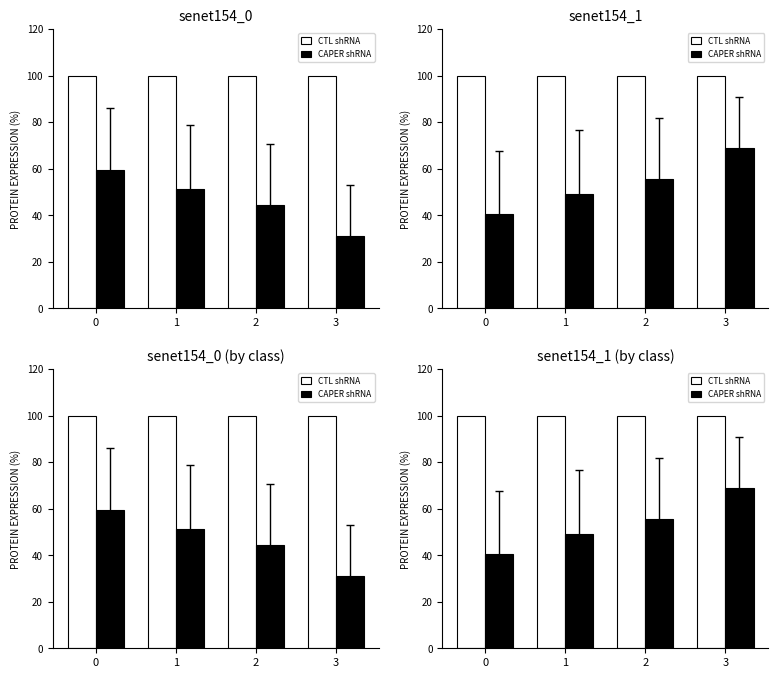

What is the difference between the CAPER shRNA values at 0 and 2?

15.1